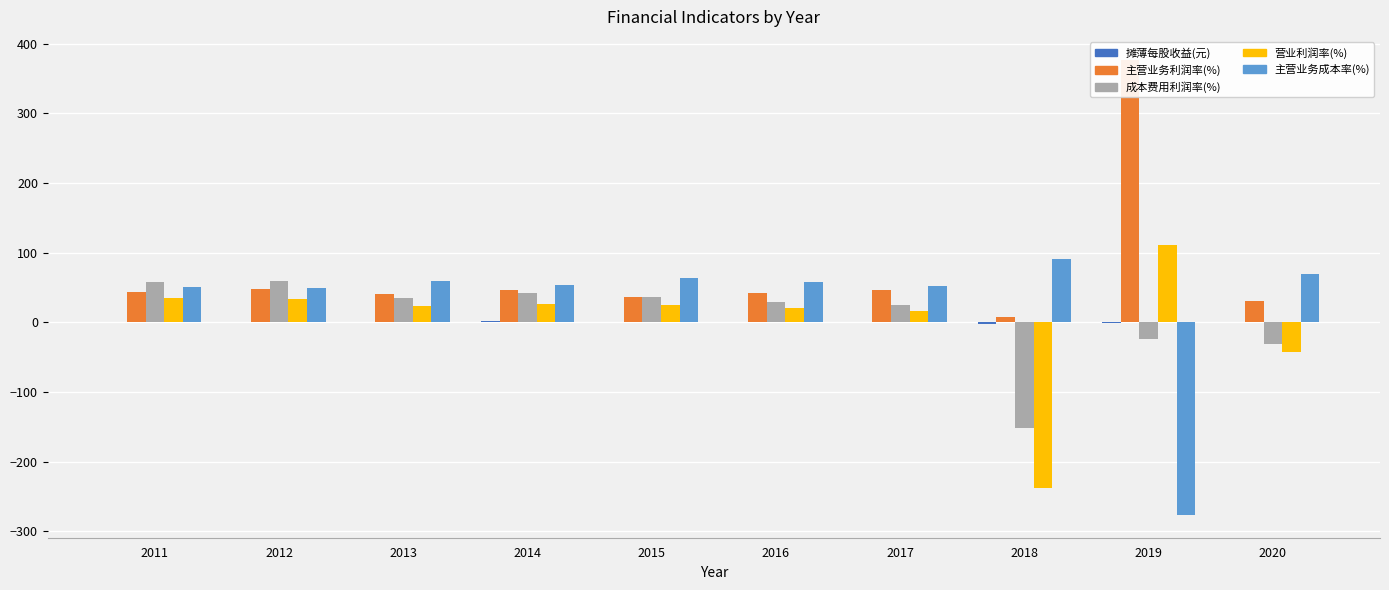

How many values in the 营业利润率(%) series exceed 25?

5